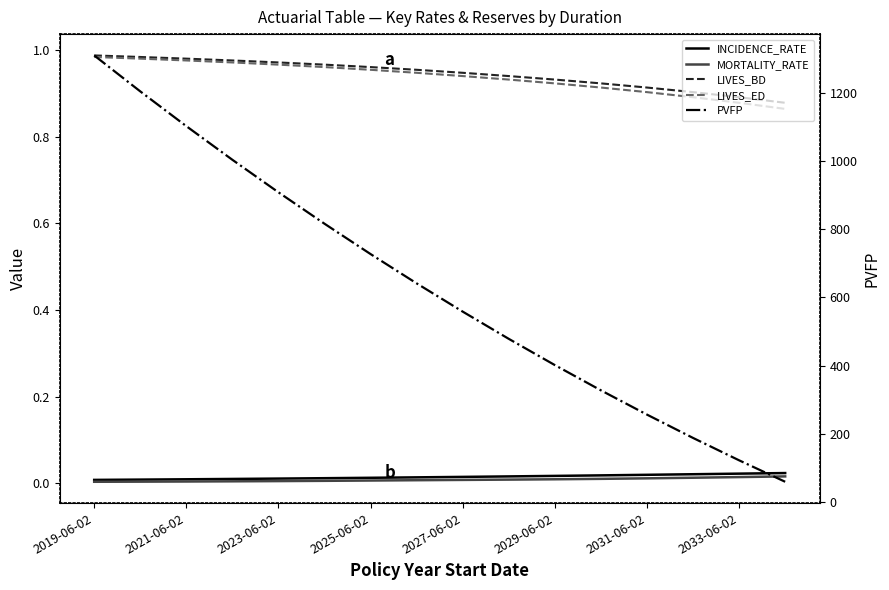

Reading right to left, list all the values displayed in this chart.

INCIDENCE_RATE: 0.0	0.0	0.0	0.0	0.0	0.0	0.0	0.0	0.0	0.0	0.0	0.0	0.0	0.0	0.0	0.0
MORTALITY_RATE: 0.0	0.0	0.0	0.0	0.0	0.0	0.0	0.0	0.0	0.0	0.0	0.0	0.0	0.0	0.0	0.0
LIVES_BD: 0.9	0.9	0.9	0.9	0.9	0.9	0.9	0.9	1.0	1.0	1.0	1.0	1.0	1.0	1.0	1.0
LIVES_ED: 0.9	0.9	0.9	0.9	0.9	0.9	0.9	0.9	0.9	1.0	1.0	1.0	1.0	1.0	1.0	1.0
PVFP: 60.1	122.9	188.5	256.8	327.9	401.8	478.6	558.4	641.1	726.9	815.8	907.8	1003.0	1101.5	1203.4	1308.7